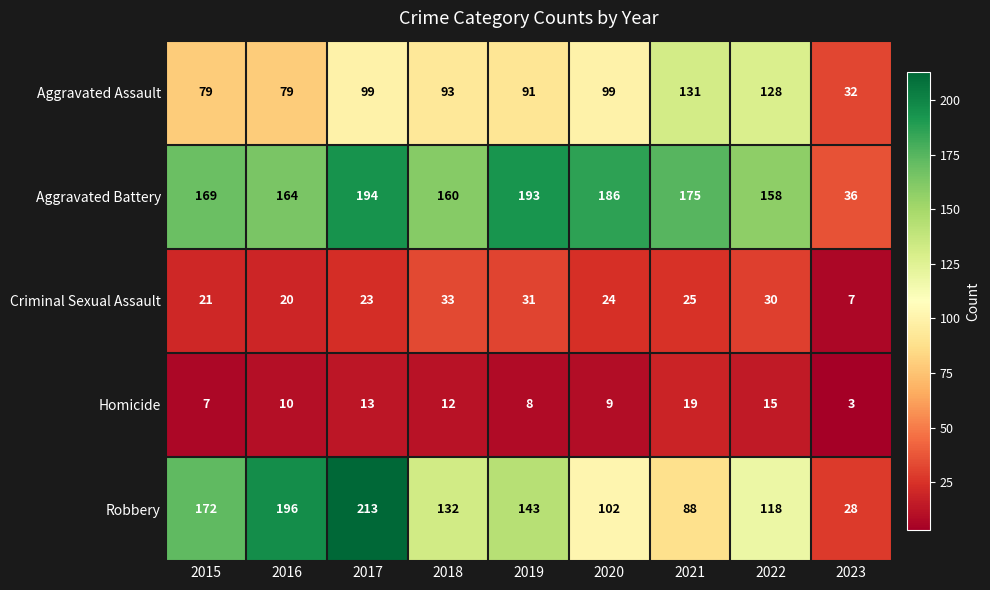

At which label does Aggravated Assault first exceed 93?

2017